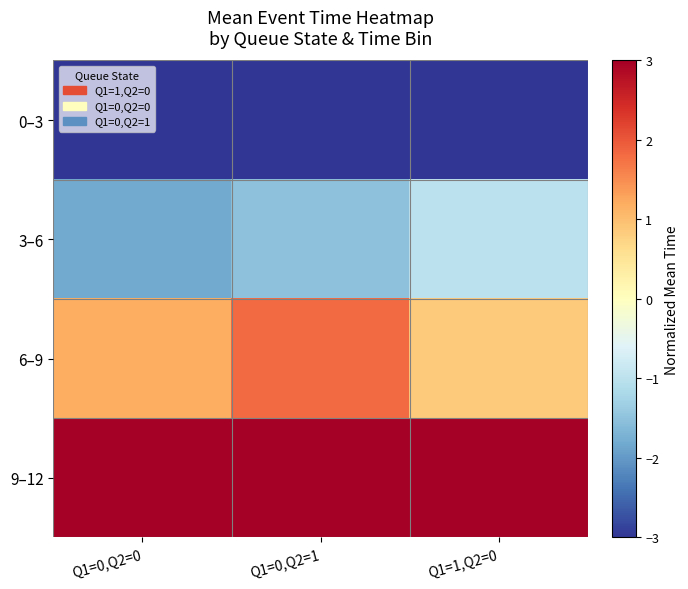

Reading left to right, what are all the values shown in this chart?

0–3: Q1=0,Q2=0=-3.7	Q1=0,Q2=1=-4.4	Q1=1,Q2=0=-4.1
3–6: Q1=0,Q2=0=-1.8	Q1=0,Q2=1=-1.5	Q1=1,Q2=0=-1.0
6–9: Q1=0,Q2=0=1.2	Q1=0,Q2=1=1.8	Q1=1,Q2=0=0.8
9–12: Q1=0,Q2=0=4.3	Q1=0,Q2=1=4.1	Q1=1,Q2=0=4.2